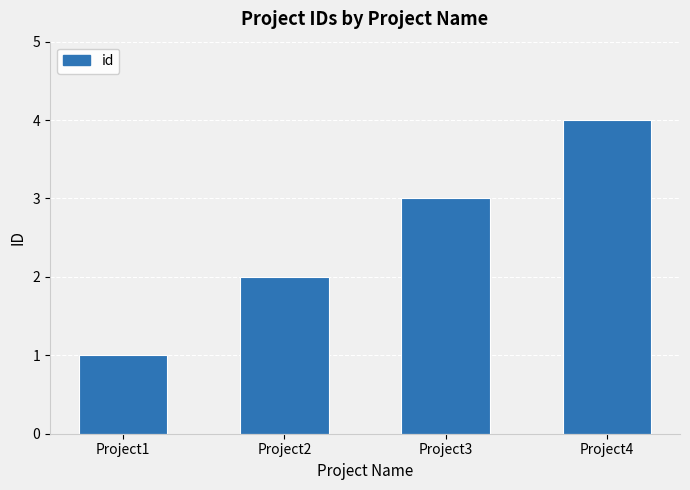

Count the number of categories in the chart.

4